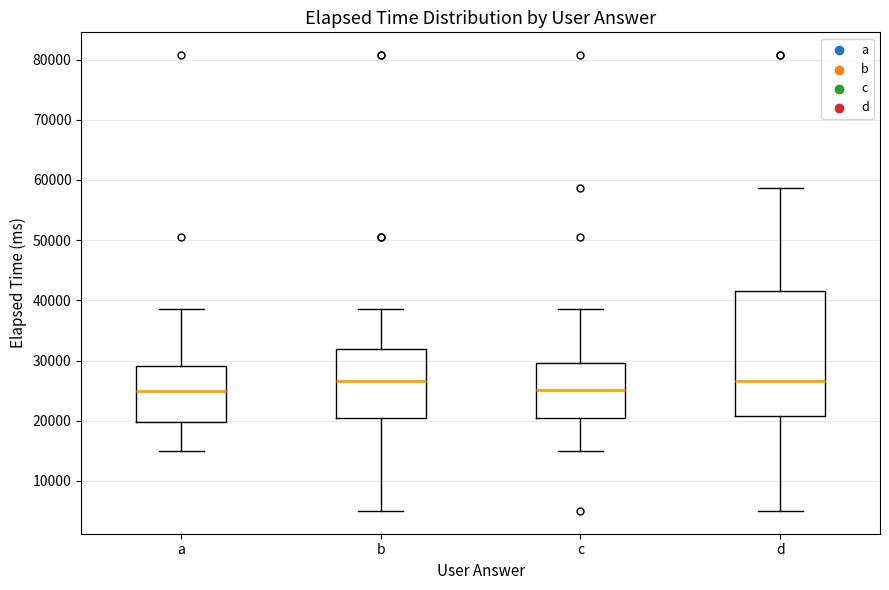

Comparing the boxes themselves (not the whiskers), which one is the tallest?

d